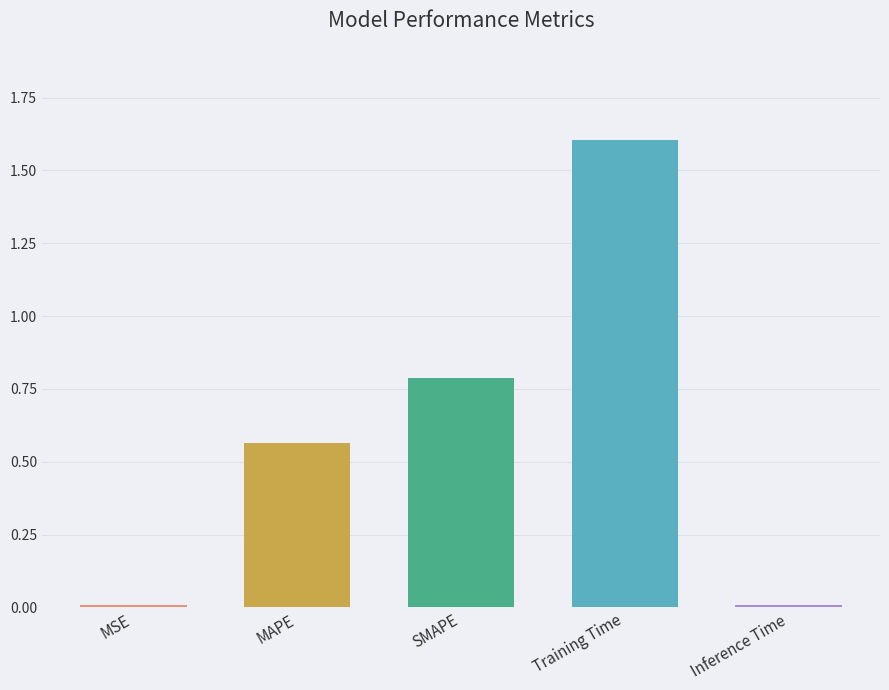

What is the change in value from MSE to SMAPE?

+0.8